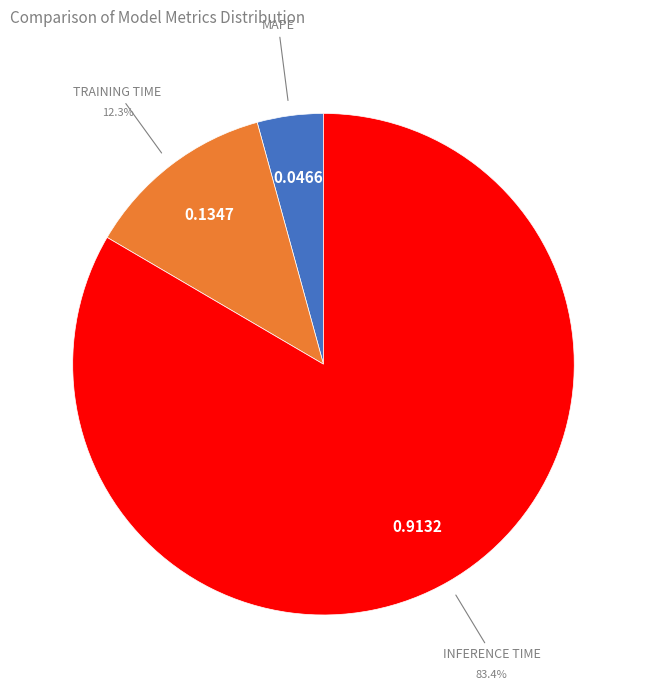

Is there a majority slice in this chart?

Yes